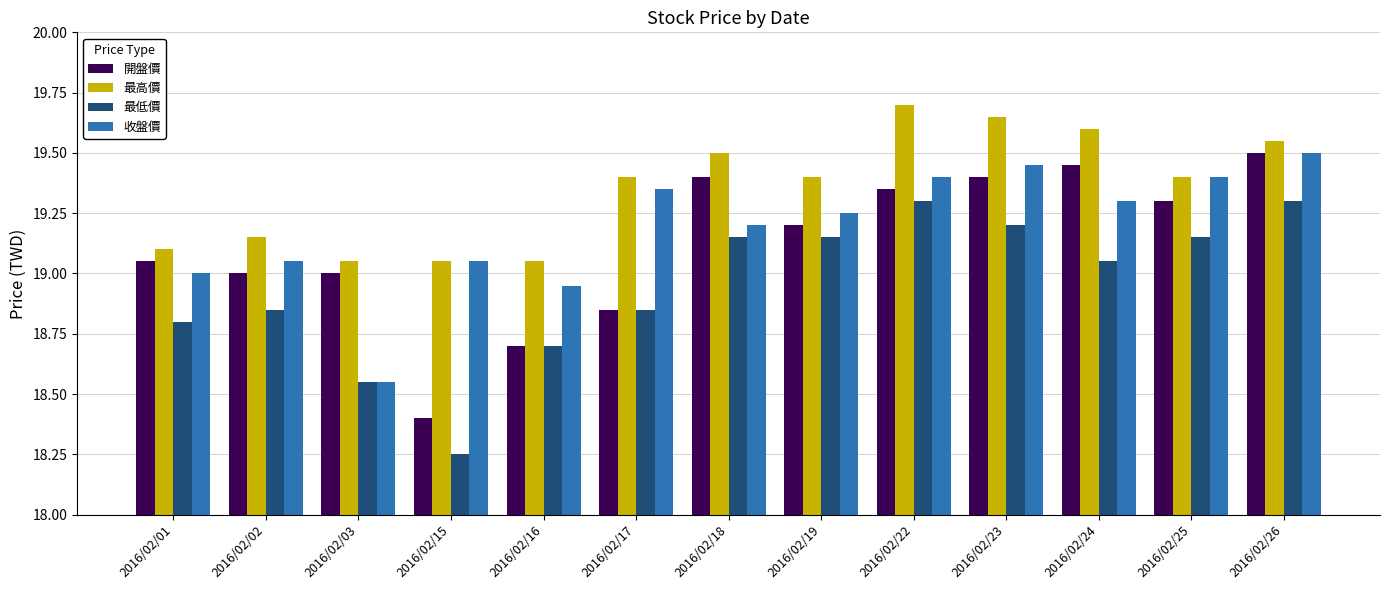

Rank the series by their average value, from highest to lowest.

最高價, 收盤價, 開盤價, 最低價